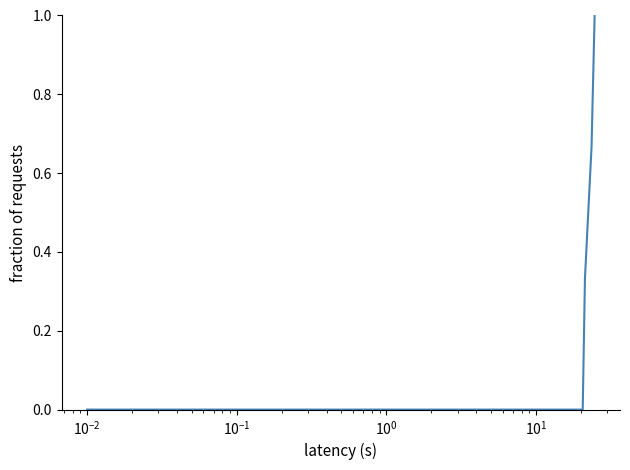

What is the maximum value shown in the chart?

1.0